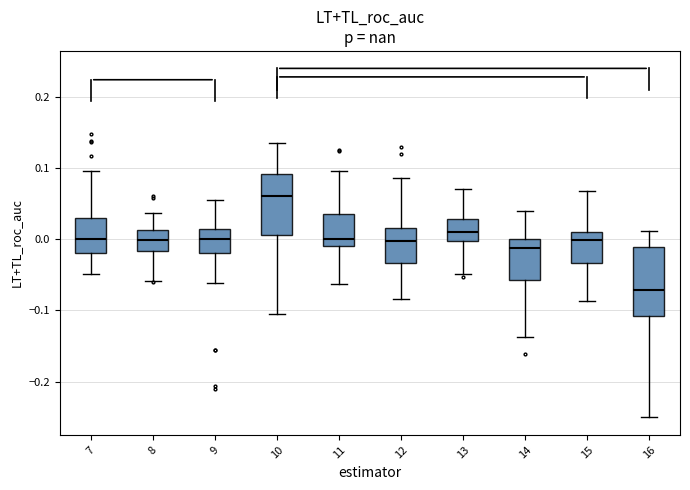

Which box has the lowest median line?

16